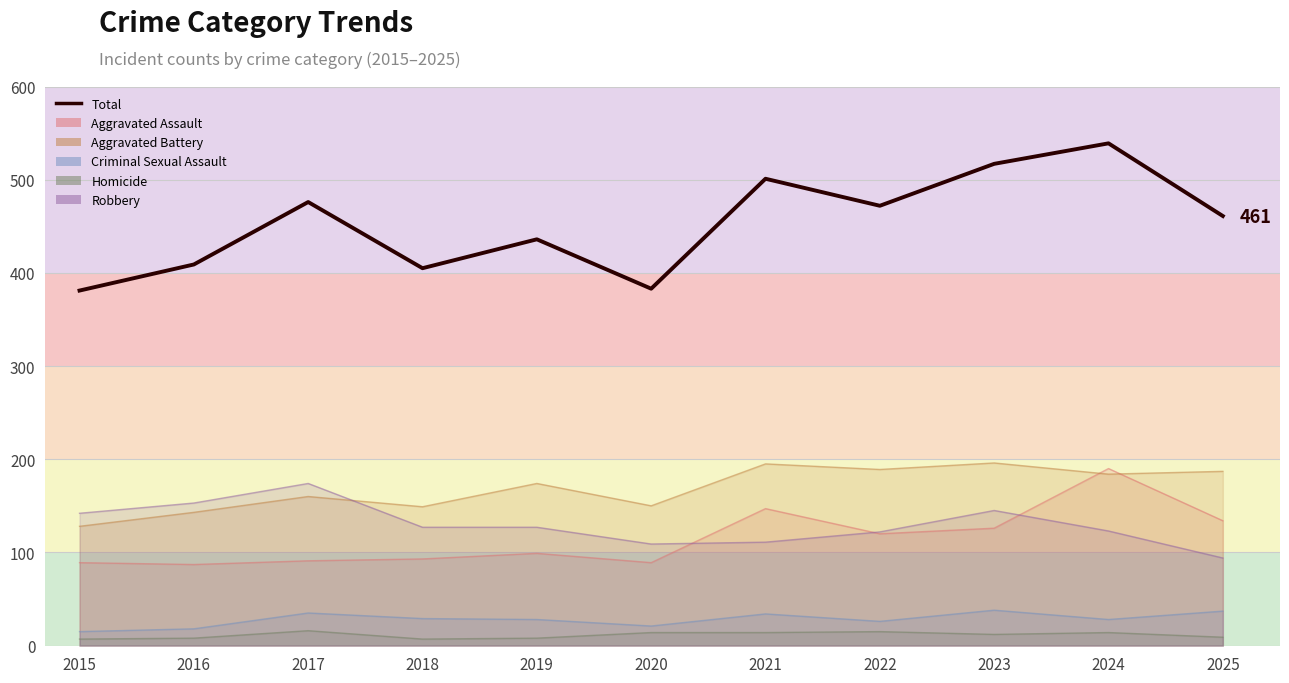

Reading right to left, extract all data points from this chart.

2025=461	2024=539	2023=517	2022=472	2021=501	2020=383	2019=436	2018=405	2017=476	2016=409	2015=381